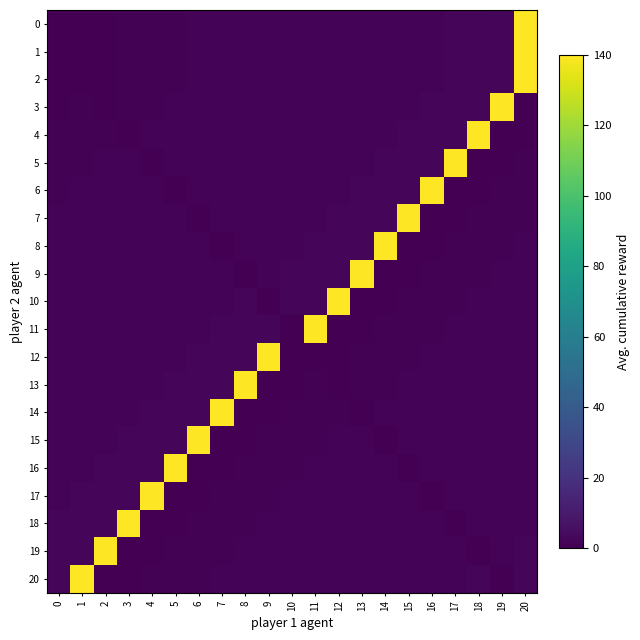

Reading left to right, list all the values displayed in this chart.

0: 0=0.0	1=0.2	2=0.2	3=0.8	4=1.0	5=1.1	6=1.2	7=1.2	8=1.3	9=1.5	10=1.5	11=1.5	12=1.5	13=1.6	14=1.6	15=1.6	16=1.6	17=1.7	18=1.7	19=2.7	20=140.0
1: 0=0.0	1=0.2	2=0.2	3=0.8	4=1.0	5=1.1	6=1.2	7=1.2	8=1.3	9=1.5	10=1.5	11=1.5	12=1.5	13=1.6	14=1.6	15=1.6	16=1.6	17=1.7	18=1.7	19=2.7	20=140.0
2: 0=0.2	1=0.0	2=0.2	3=0.8	4=1.0	5=1.1	6=1.2	7=1.2	8=1.3	9=1.5	10=1.5	11=1.5	12=1.5	13=1.6	14=1.6	15=1.6	16=1.6	17=1.7	18=1.7	19=2.7	20=140.0
3: 0=0.2	1=0.8	2=0.0	3=1.0	4=1.1	5=1.2	6=1.2	7=1.3	8=1.5	9=1.5	10=1.5	11=1.5	12=1.6	13=1.6	14=1.6	15=1.6	16=1.7	17=1.7	18=2.7	19=140.0	20=0.2
4: 0=0.8	1=1.0	2=1.1	3=0.0	4=1.2	5=1.2	6=1.3	7=1.5	8=1.5	9=1.5	10=1.5	11=1.6	12=1.6	13=1.6	14=1.6	15=1.7	16=1.7	17=2.7	18=140.0	19=0.2	20=0.2
5: 0=1.0	1=1.1	2=1.2	3=1.2	4=0.0	5=1.3	6=1.5	7=1.5	8=1.5	9=1.5	10=1.6	11=1.6	12=1.6	13=1.6	14=1.7	15=1.7	16=2.7	17=140.0	18=0.2	19=0.2	20=0.8
6: 0=1.1	1=1.2	2=1.2	3=1.3	4=1.5	5=0.0	6=1.5	7=1.5	8=1.5	9=1.6	10=1.6	11=1.6	12=1.6	13=1.7	14=1.7	15=2.7	16=140.0	17=0.2	18=0.2	19=0.8	20=1.0
7: 0=1.2	1=1.2	2=1.3	3=1.5	4=1.5	5=1.5	6=0.0	7=1.5	8=1.6	9=1.6	10=1.6	11=1.6	12=1.7	13=1.7	14=2.7	15=140.0	16=0.2	17=0.2	18=0.8	19=1.0	20=1.1
8: 0=1.2	1=1.3	2=1.5	3=1.5	4=1.5	5=1.5	6=1.6	7=0.0	8=1.6	9=1.6	10=1.6	11=1.7	12=1.7	13=2.7	14=140.0	15=0.2	16=0.2	17=0.8	18=1.0	19=1.1	20=1.2
9: 0=1.3	1=1.5	2=1.5	3=1.5	4=1.5	5=1.6	6=1.6	7=1.6	8=0.0	9=1.6	10=1.7	11=1.7	12=2.7	13=140.0	14=0.2	15=0.2	16=0.8	17=1.0	18=1.1	19=1.2	20=1.2
10: 0=1.5	1=1.5	2=1.5	3=1.5	4=1.6	5=1.6	6=1.6	7=1.6	8=1.7	9=0.0	10=1.7	11=2.7	12=140.0	13=0.2	14=0.2	15=0.8	16=1.0	17=1.1	18=1.2	19=1.2	20=1.3
11: 0=1.5	1=1.5	2=1.5	3=1.6	4=1.6	5=1.6	6=1.6	7=1.7	8=1.7	9=2.7	10=0.0	11=140.0	12=0.2	13=0.2	14=0.8	15=1.0	16=1.1	17=1.2	18=1.2	19=1.3	20=1.5
12: 0=1.5	1=1.5	2=1.6	3=1.6	4=1.6	5=1.6	6=1.7	7=1.7	8=2.7	9=140.0	10=0.2	11=0.0	12=0.2	13=0.8	14=1.0	15=1.1	16=1.2	17=1.2	18=1.3	19=1.5	20=1.5
13: 0=1.5	1=1.6	2=1.6	3=1.6	4=1.6	5=1.7	6=1.7	7=2.7	8=140.0	9=0.2	10=0.2	11=0.8	12=0.0	13=1.0	14=1.1	15=1.2	16=1.2	17=1.3	18=1.5	19=1.5	20=1.5
14: 0=1.6	1=1.6	2=1.6	3=1.6	4=1.7	5=1.7	6=2.7	7=140.0	8=0.2	9=0.2	10=0.8	11=1.0	12=1.1	13=0.0	14=1.2	15=1.2	16=1.3	17=1.5	18=1.5	19=1.5	20=1.5
15: 0=1.6	1=1.6	2=1.6	3=1.7	4=1.7	5=2.7	6=140.0	7=0.2	8=0.2	9=0.8	10=1.0	11=1.1	12=1.2	13=1.2	14=0.0	15=1.3	16=1.5	17=1.5	18=1.5	19=1.5	20=1.6
16: 0=1.6	1=1.6	2=1.7	3=1.7	4=2.7	5=140.0	6=0.2	7=0.2	8=0.8	9=1.0	10=1.1	11=1.2	12=1.2	13=1.3	14=1.5	15=0.0	16=1.5	17=1.5	18=1.5	19=1.6	20=1.6
17: 0=1.6	1=1.7	2=1.7	3=2.7	4=140.0	5=0.2	6=0.2	7=0.8	8=1.0	9=1.1	10=1.2	11=1.2	12=1.3	13=1.5	14=1.5	15=1.5	16=0.0	17=1.5	18=1.6	19=1.6	20=1.6
18: 0=1.7	1=1.7	2=2.7	3=140.0	4=0.2	5=0.2	6=0.8	7=1.0	8=1.1	9=1.2	10=1.2	11=1.3	12=1.5	13=1.5	14=1.5	15=1.5	16=1.6	17=0.0	18=1.6	19=1.6	20=1.6
19: 0=1.7	1=2.7	2=140.0	3=0.2	4=0.2	5=0.8	6=1.0	7=1.1	8=1.2	9=1.2	10=1.3	11=1.5	12=1.5	13=1.5	14=1.5	15=1.6	16=1.6	17=1.6	18=0.0	19=1.6	20=1.7
20: 0=2.7	1=140.0	2=0.2	3=0.2	4=0.8	5=1.0	6=1.1	7=1.2	8=1.2	9=1.3	10=1.5	11=1.5	12=1.5	13=1.5	14=1.6	15=1.6	16=1.6	17=1.6	18=1.7	19=0.0	20=1.7